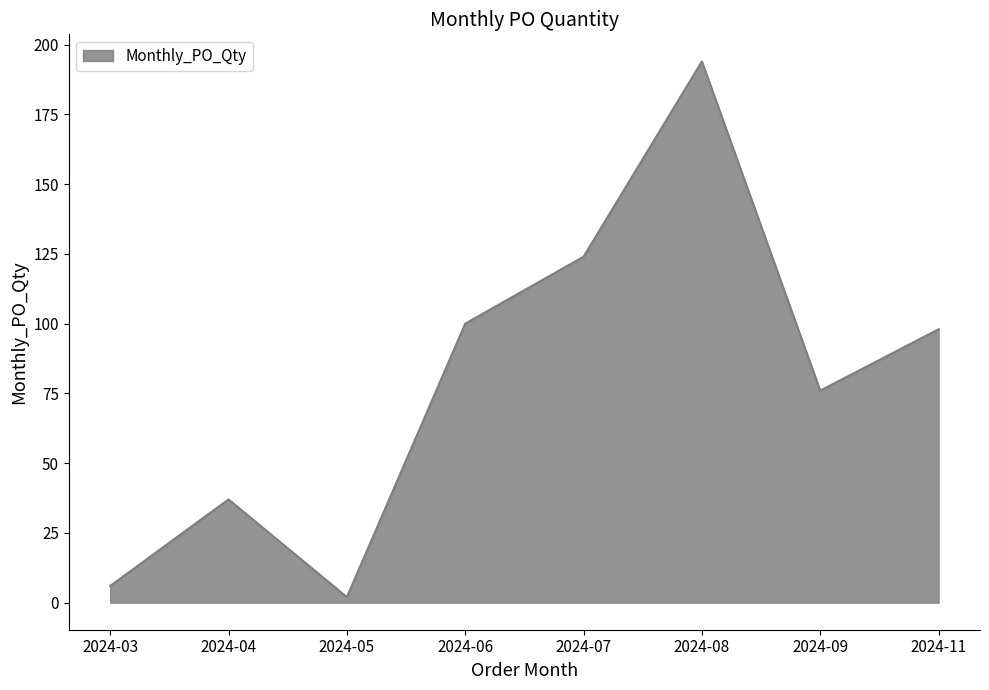

Does the chart have visible grid lines?

No